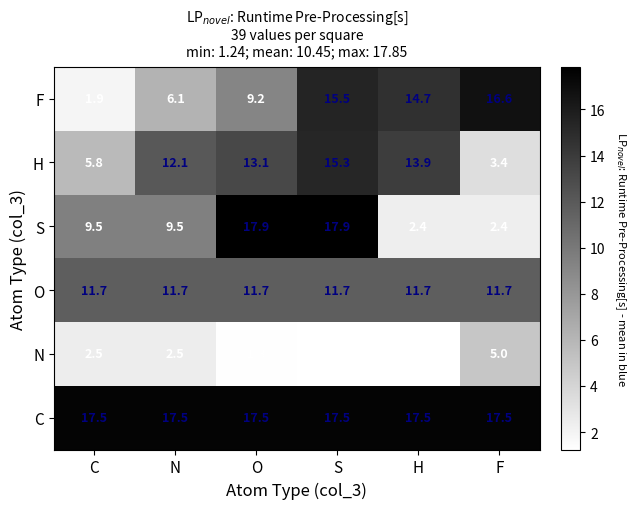

What is the greatest value displayed?

17.9